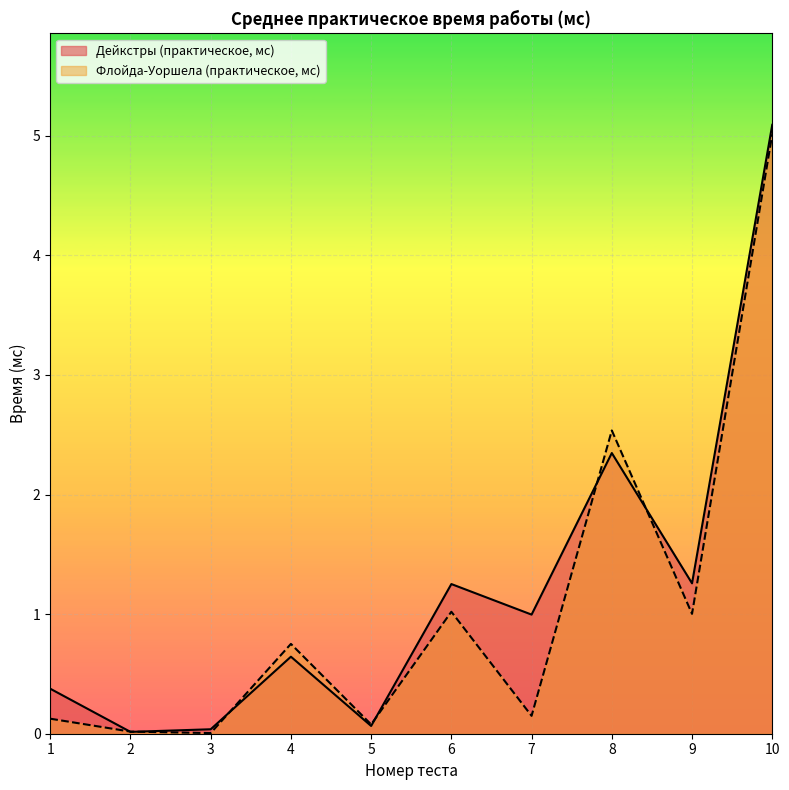

What is the maximum value shown in the chart?

5.1